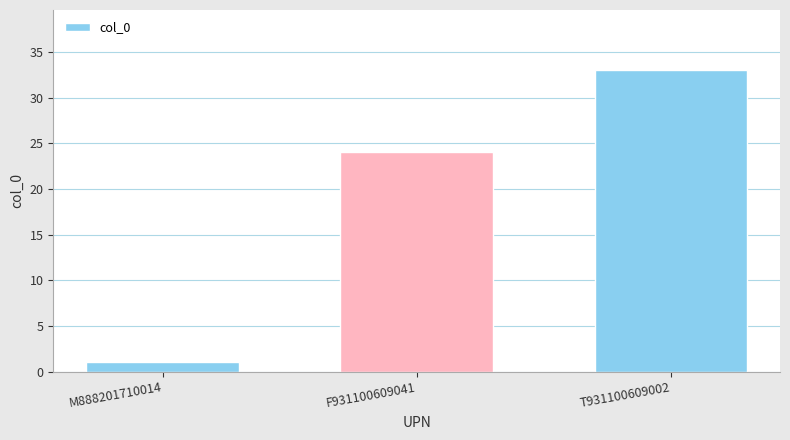

Does the chart contain stacked bars?

No